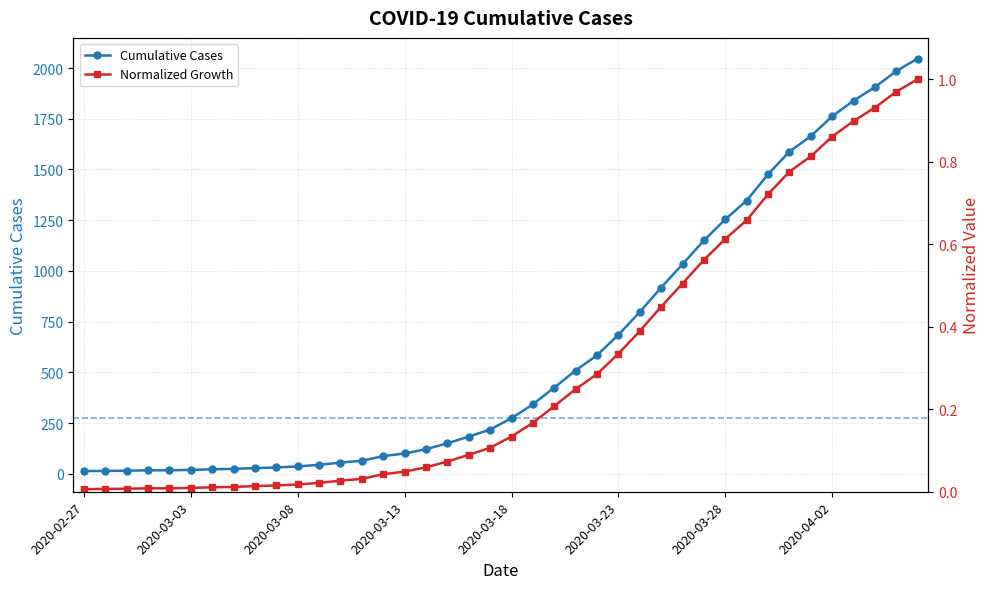

List the labels in order of value, largest first.

2020-04-06, 2020-04-05, 2020-04-04, 2020-04-03, 2020-04-02, 2020-04-01, 2020-03-31, 2020-03-30, 2020-03-29, 2020-03-28, 2020-03-27, 2020-03-26, 2020-03-25, 2020-03-24, 2020-03-23, 2020-03-22, 2020-03-21, 2020-03-20, 2020-03-19, 2020-03-18, 2020-03-17, 2020-03-16, 2020-03-15, 2020-03-14, 2020-03-13, 2020-03-12, 2020-03-11, 2020-03-10, 2020-03-09, 2020-03-08, 2020-03-07, 2020-03-06, 2020-03-05, 2020-03-04, 2020-03-03, 2020-03-01, 2020-03-02, 2020-02-29, 2020-02-28, 2020-02-27